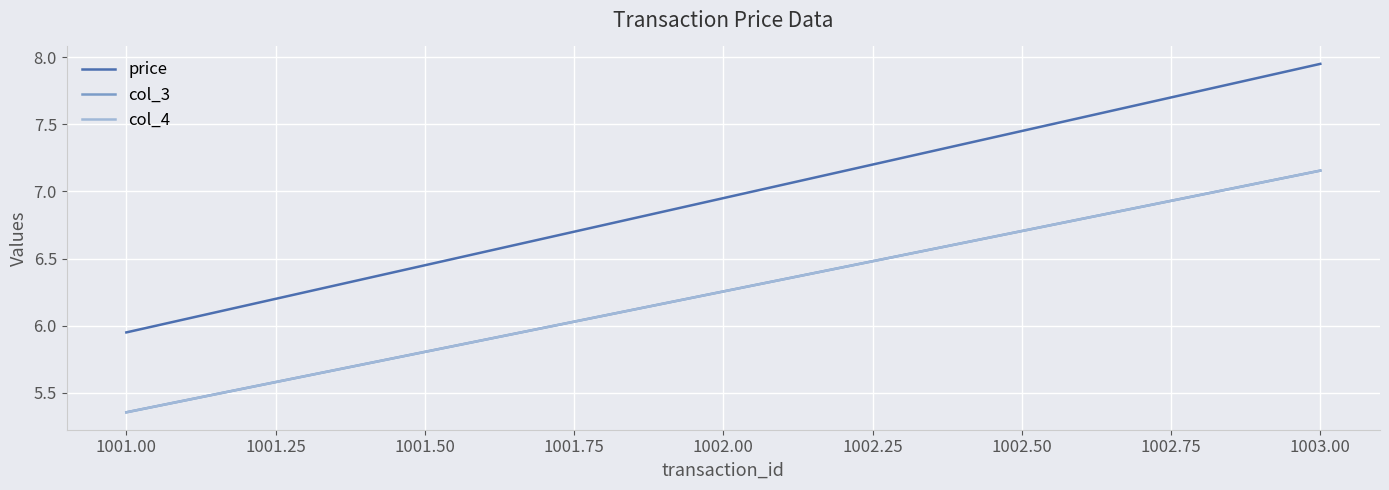

Does the chart display data point markers on the line(s)?

No